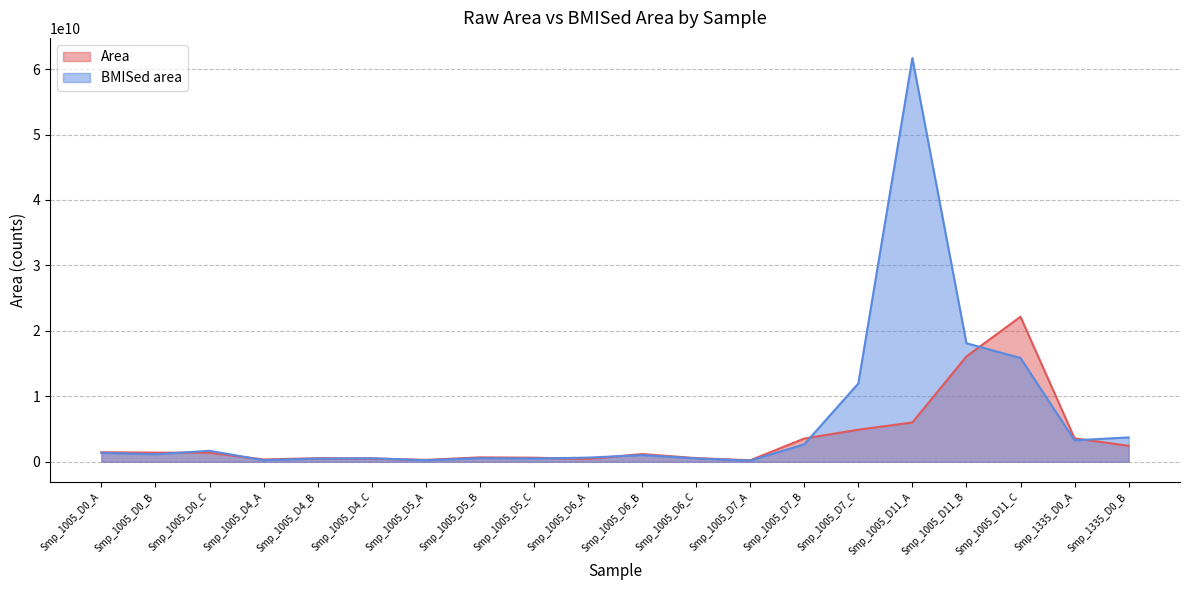

Which has a higher value, Smp_1005_D4_A or Smp_1005_D11_A?

Smp_1005_D11_A